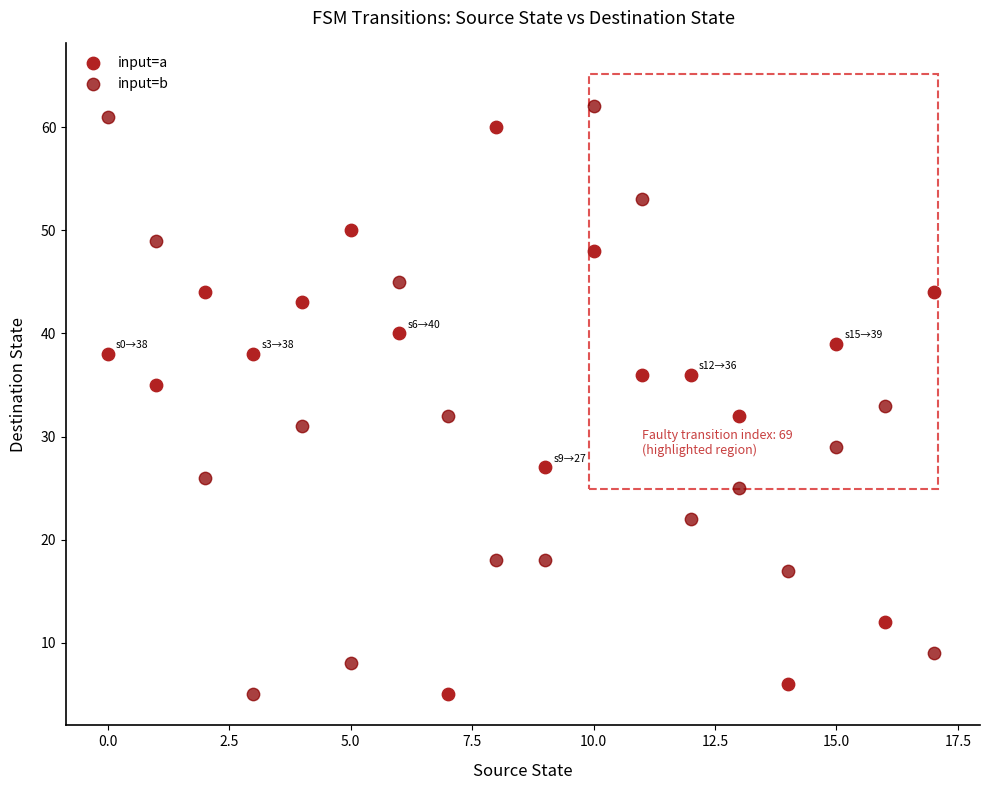

Which series reaches the maximum Y coordinate?

input=b